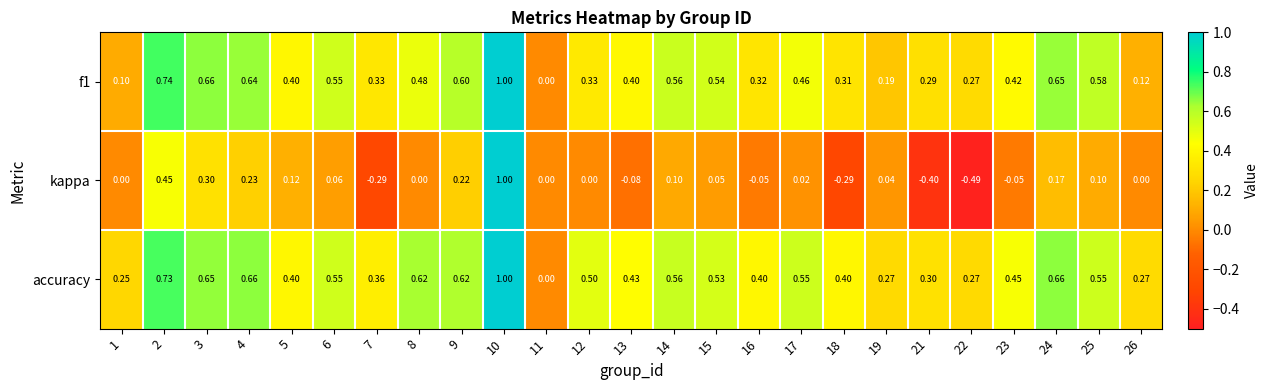

Which series has the largest total across all categories?

accuracy